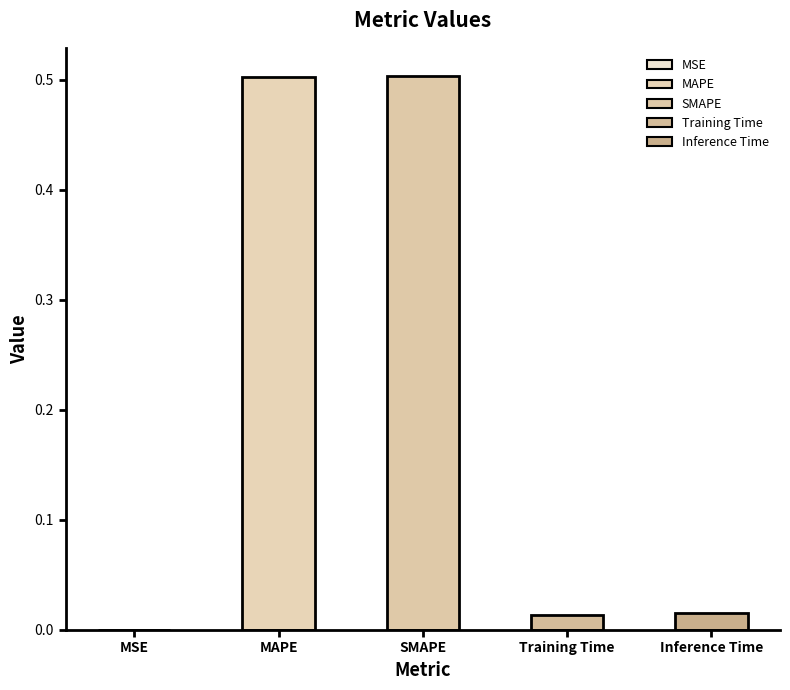

What is the difference between the second highest and minimum values?

0.5